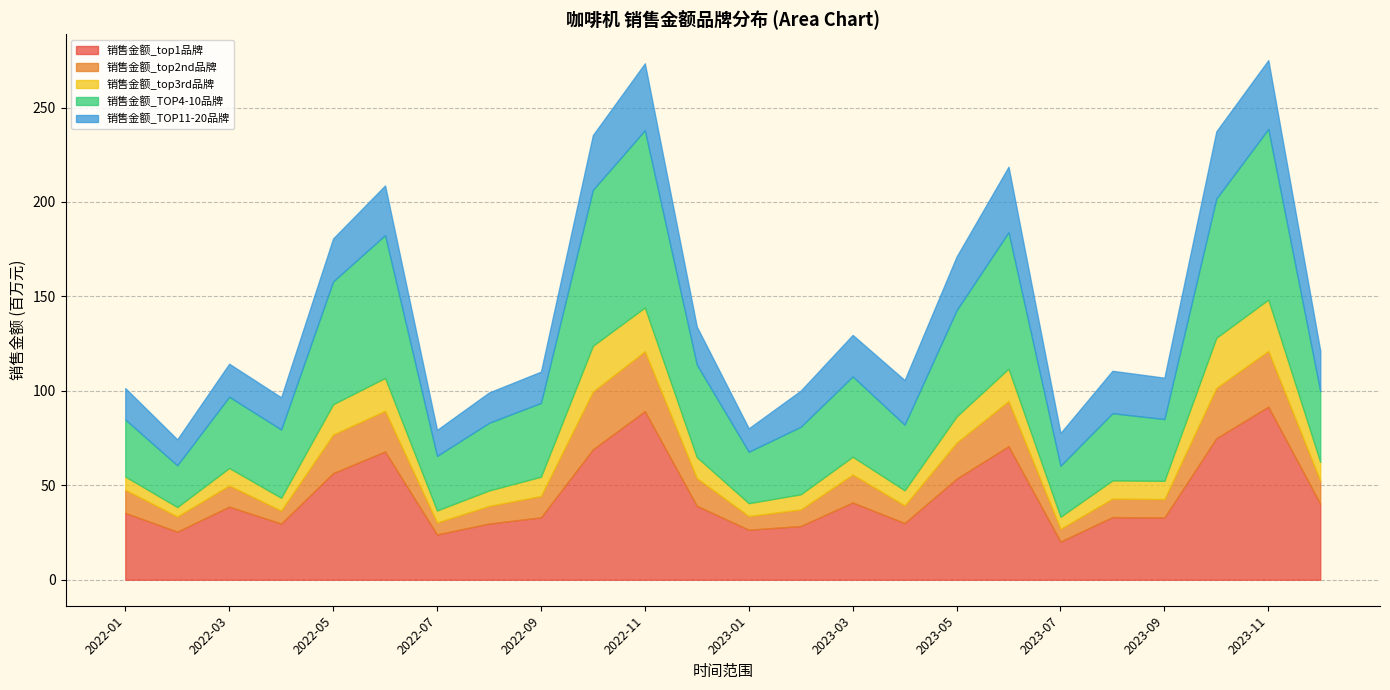

What is the sum of the 销售金额_top1品牌 values at 2022-09 and 2022-04?

62777929